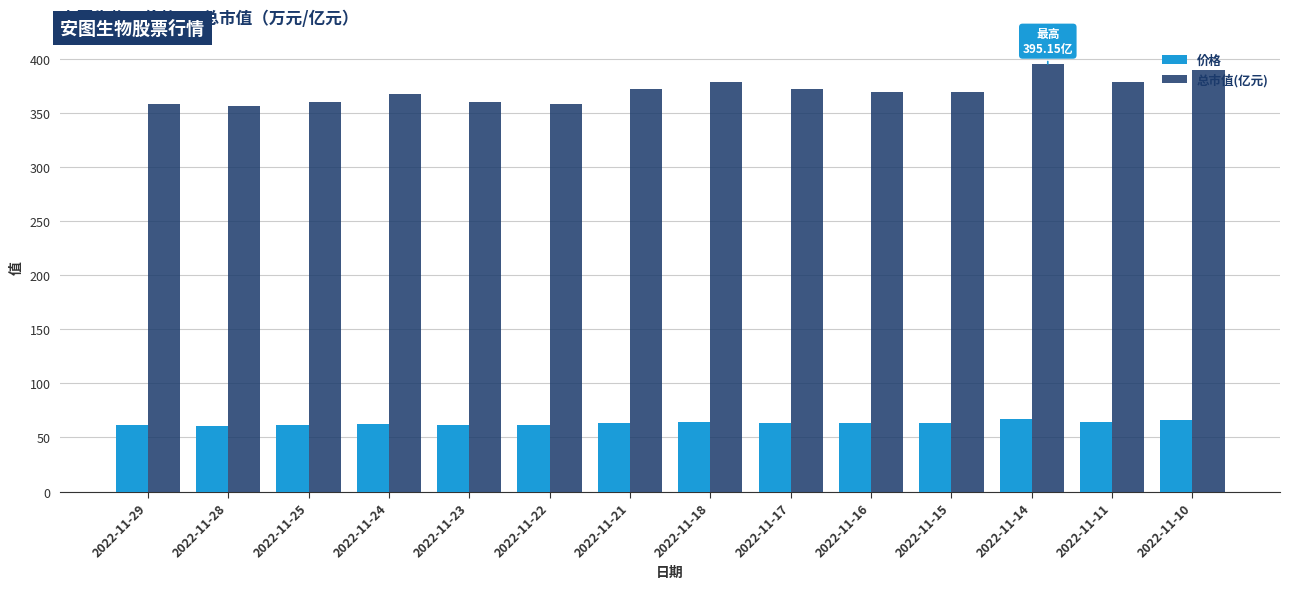

What is the lowest value of the 价格 series?

60.8